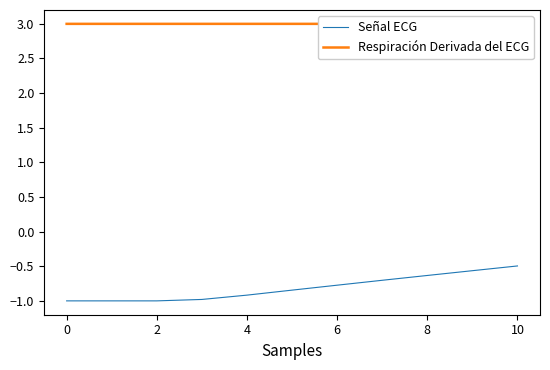

What is the average value of the Respiración Derivada del ECG series?

3.0